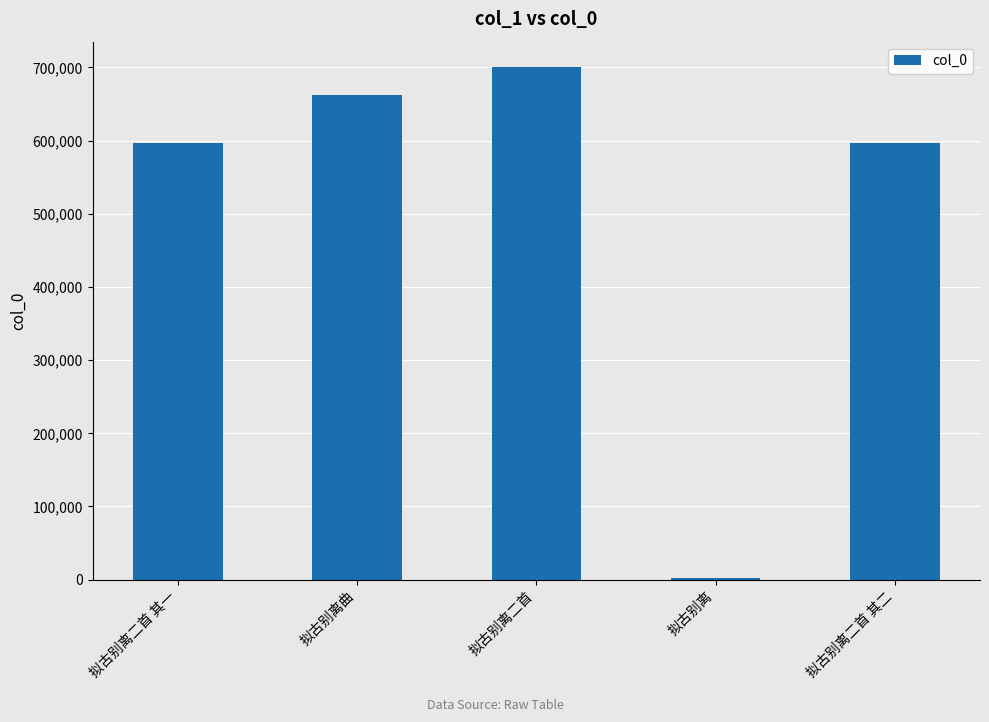

How many bars are there in total?

5